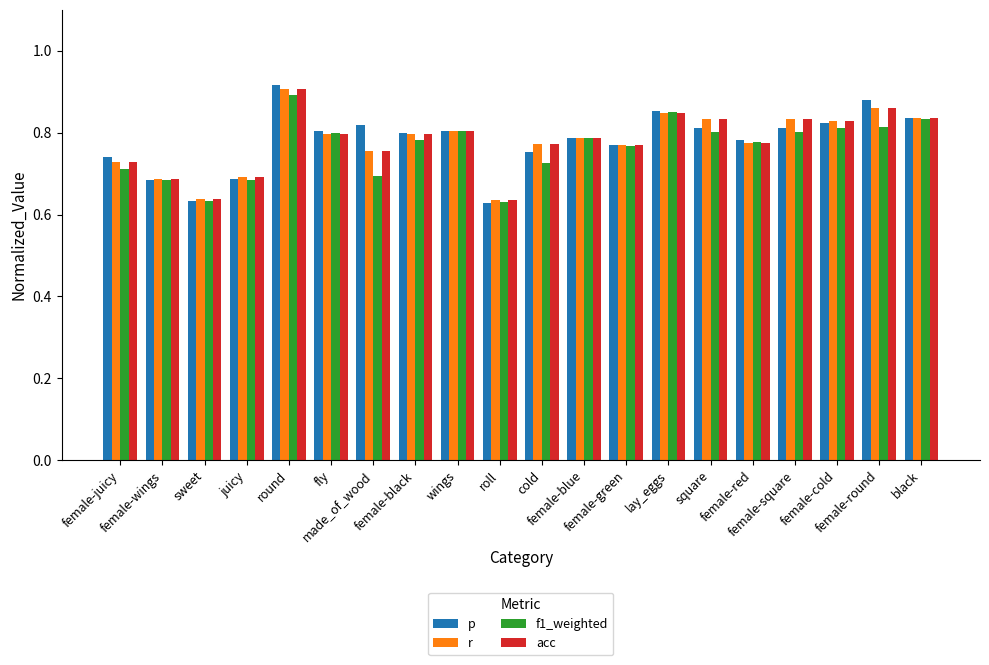

What is the difference between the maximum and minimum values in the r series?

0.3